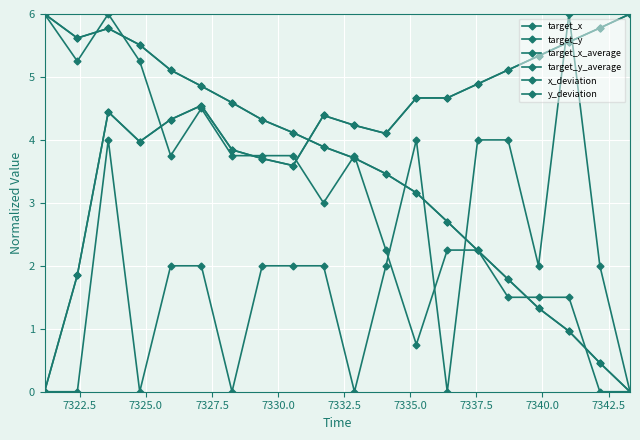

Does the chart have visible grid lines?

Yes